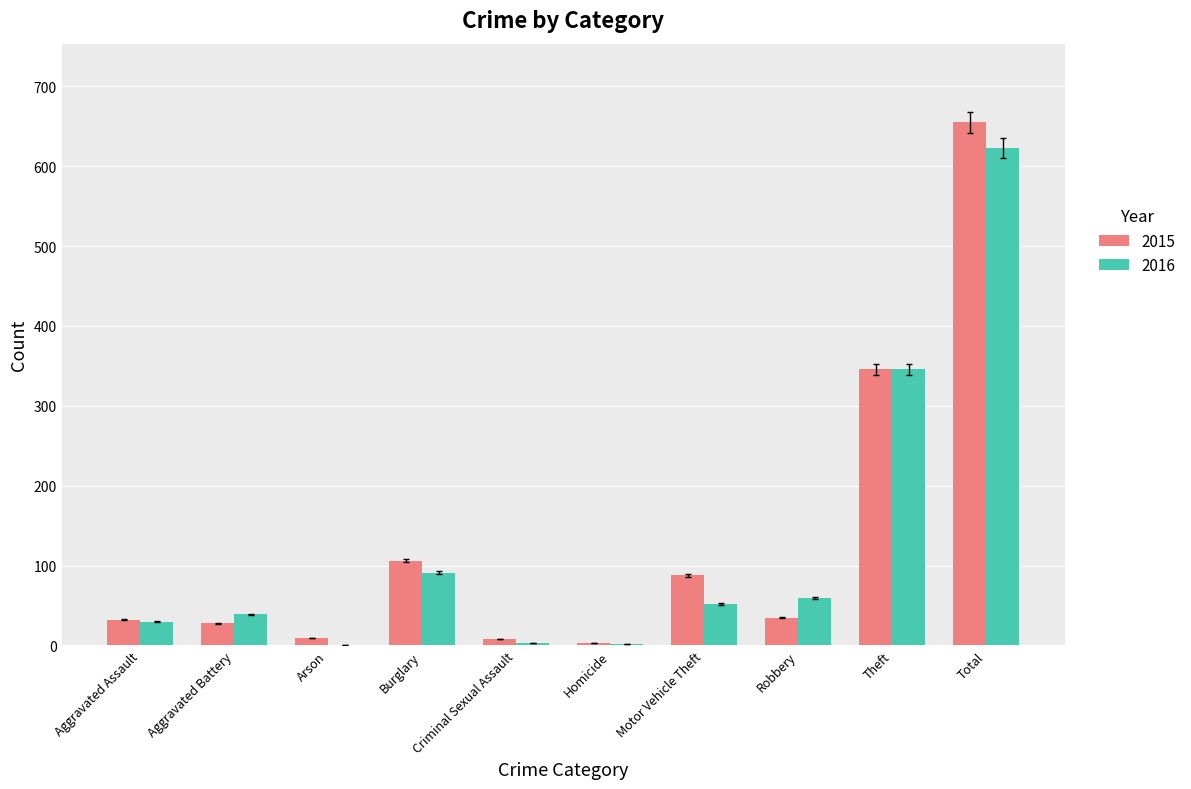

What is the total value across all series at Theft?

692